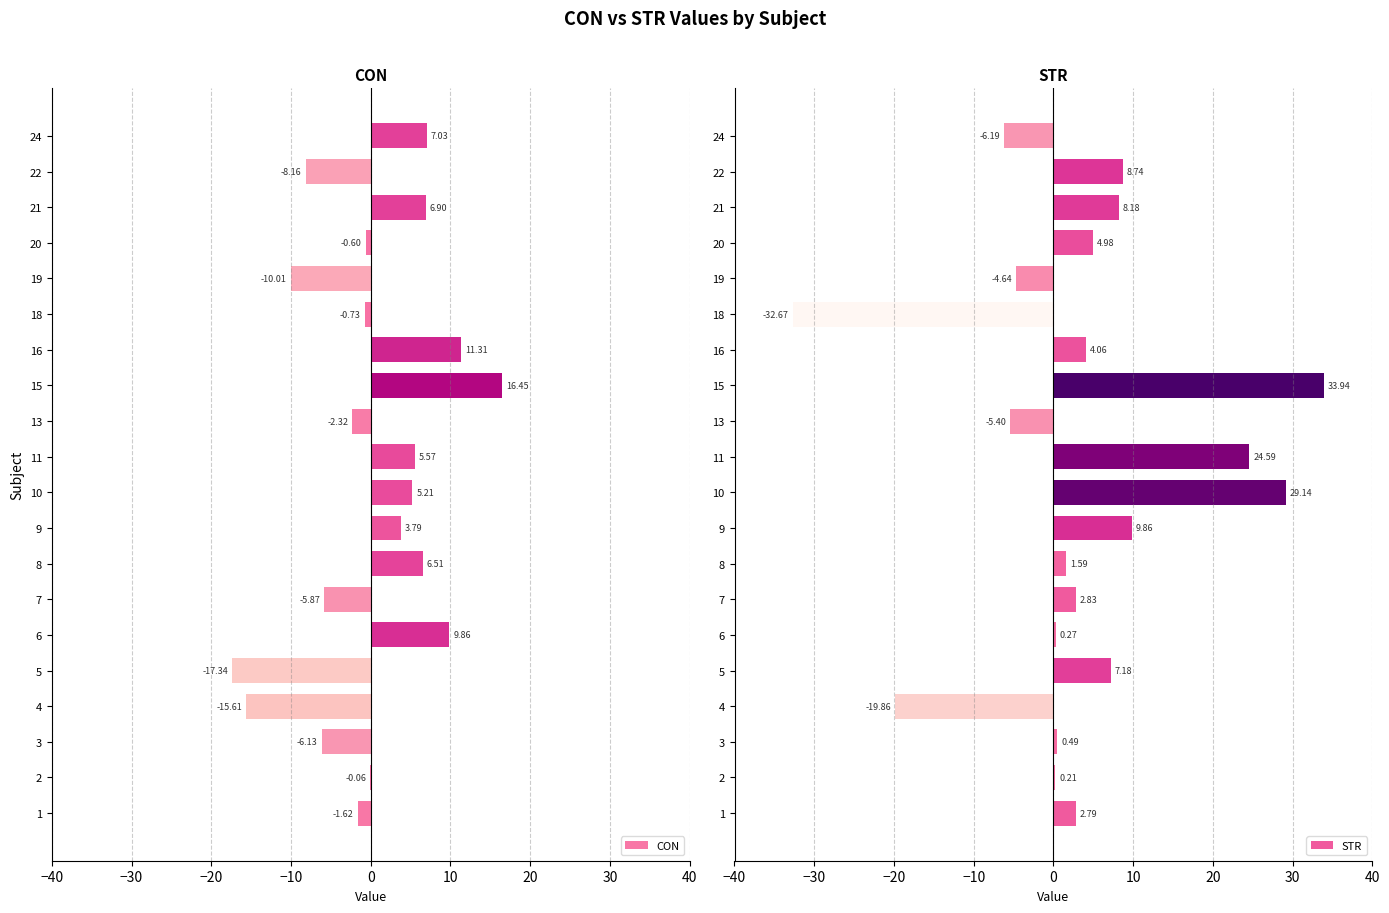

The STR series shows 8.7 at 22. True or false?

True